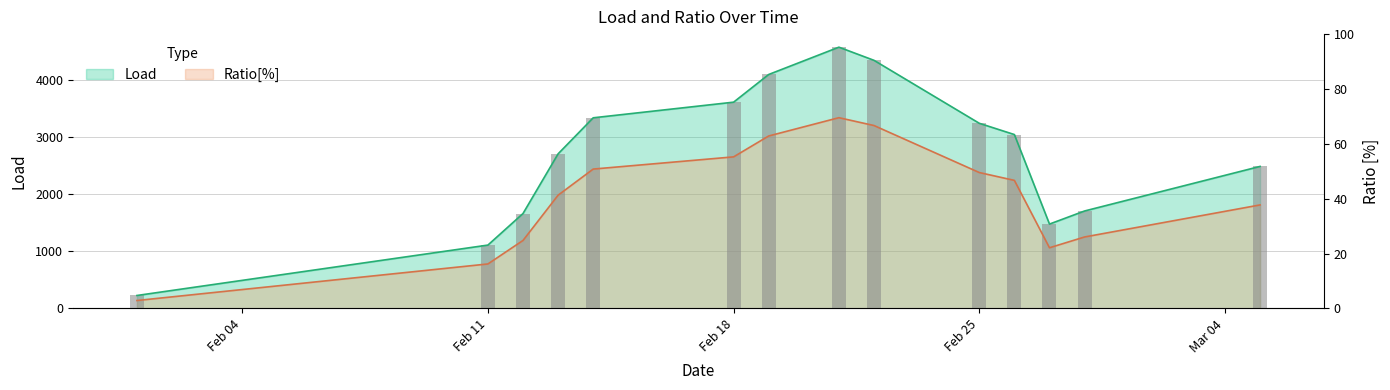

At which label does Ratio[%] first exceed 2237?

2019-02-14